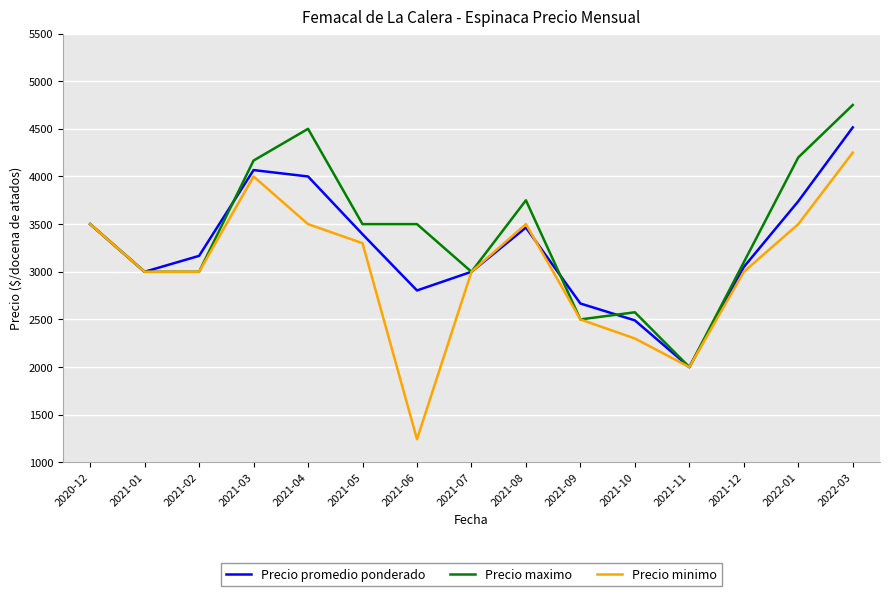

List the series in order of their peak value, highest first.

Precio maximo, Precio promedio ponderado, Precio minimo